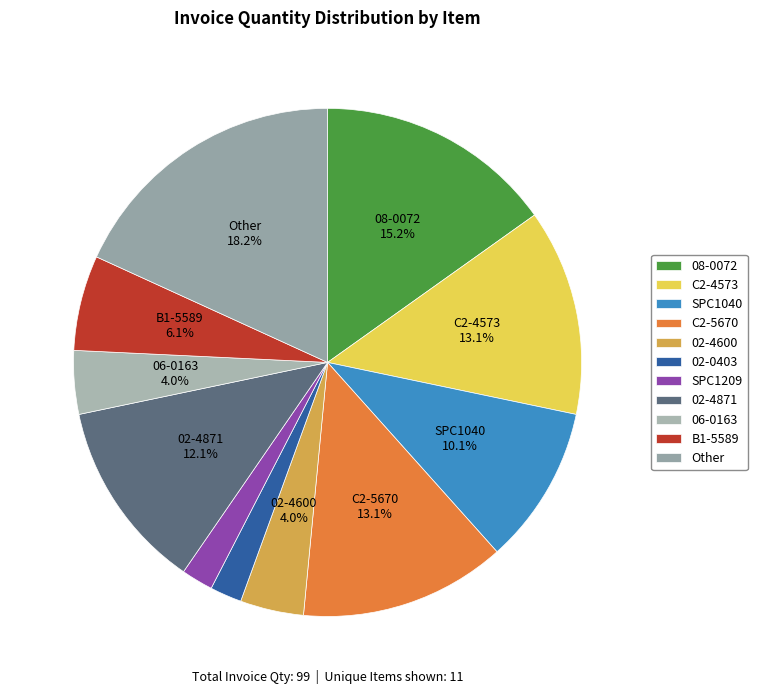

Is there a majority slice in this chart?

No